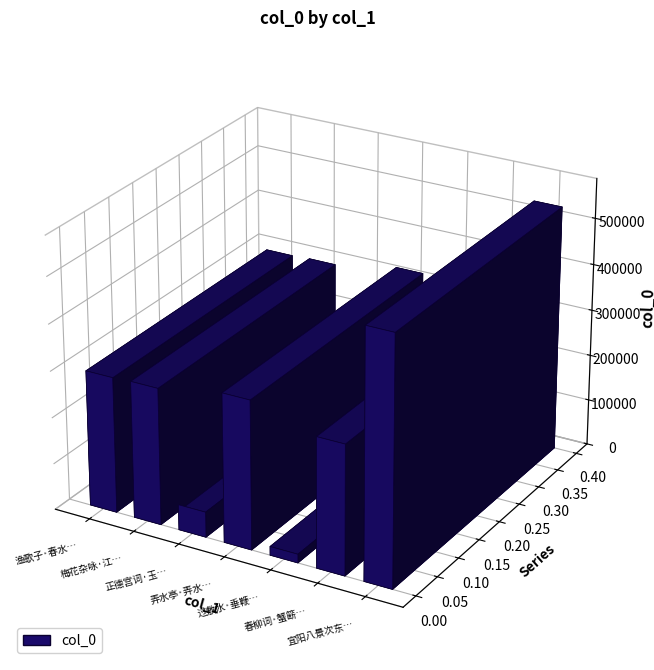

Between 正德宫词·玉水垂杨面面栽 and 春柳词·蟹簖鱼梁近水垂, which is larger?

春柳词·蟹簖鱼梁近水垂